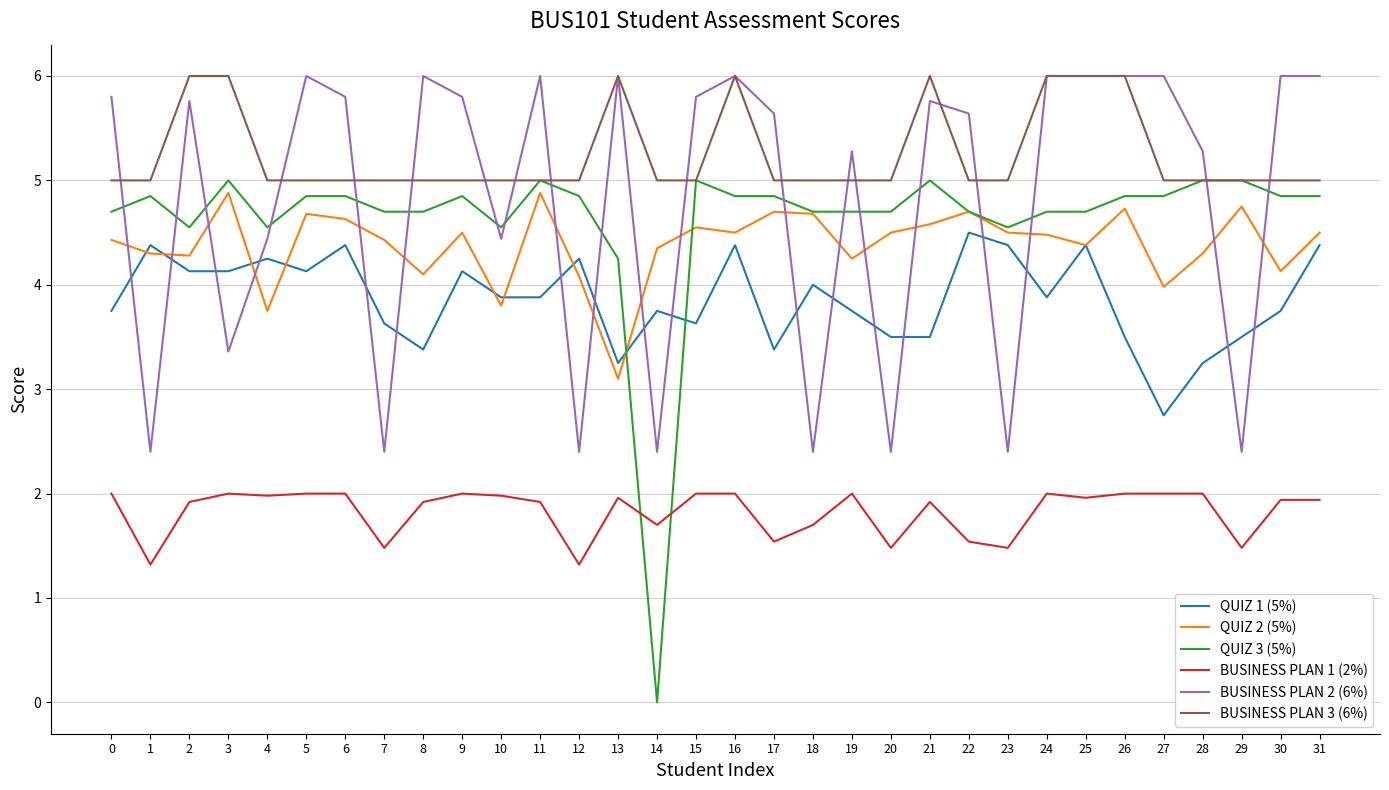

Which label corresponds to the smallest value in the chart?

14